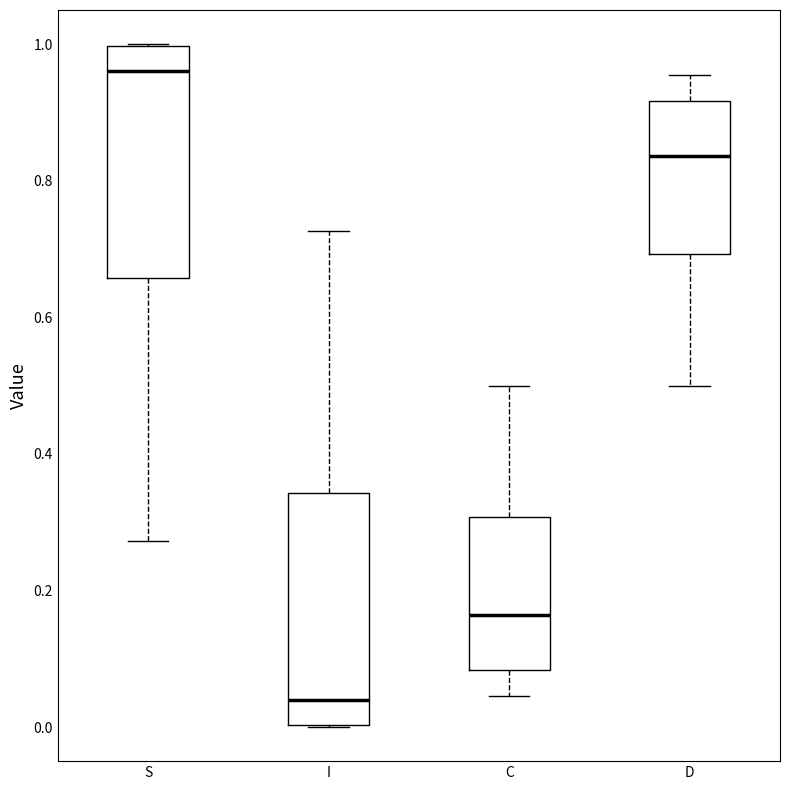

Which box's median line is the lowest?

I